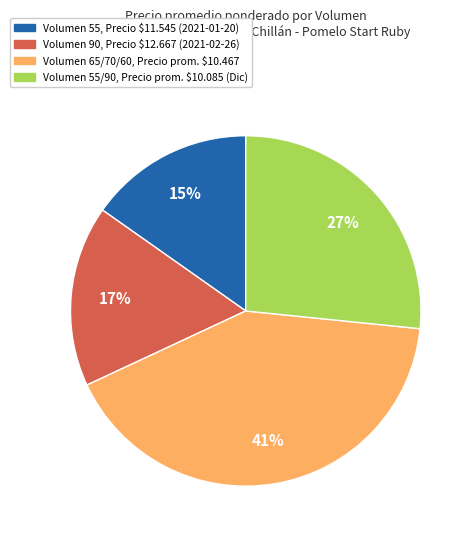

To the nearest percent, what is the difference between the largest and smallest slice percentages?

26%